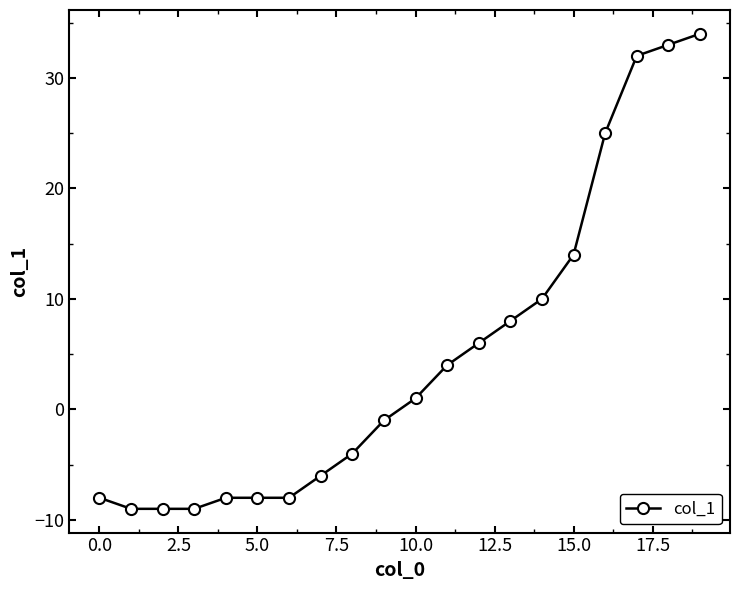

What is the minimum value shown in the chart?

-9